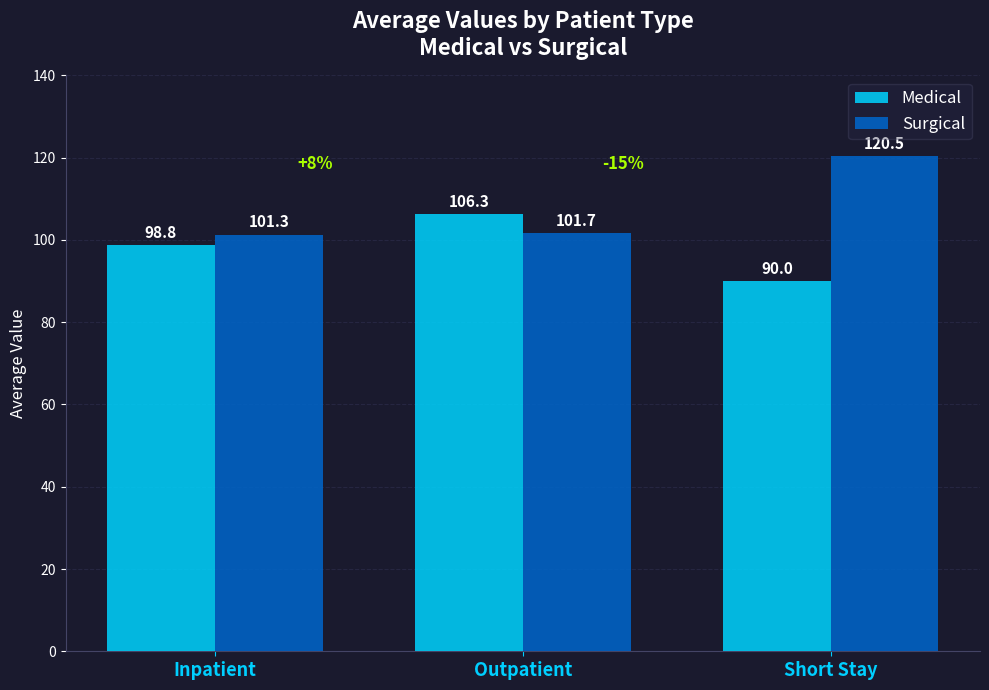

How many values in the Medical series exceed 98?

2